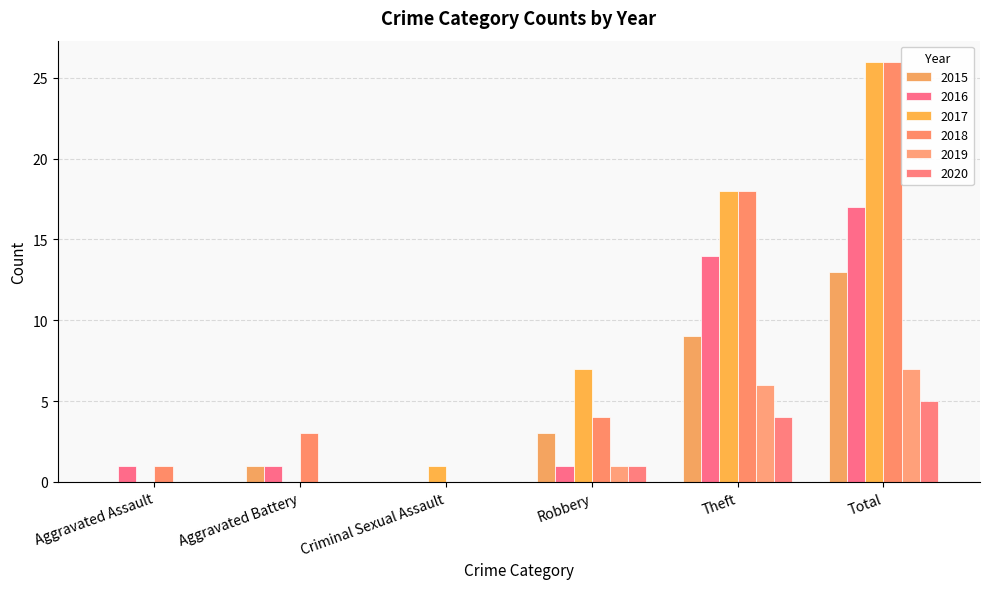

Reading left to right, extract all data points from this chart.

2015: Aggravated Assault=0	Aggravated Battery=1	Criminal Sexual Assault=0	Robbery=3	Theft=9	Total=13
2016: Aggravated Assault=1	Aggravated Battery=1	Criminal Sexual Assault=0	Robbery=1	Theft=14	Total=17
2017: Aggravated Assault=0	Aggravated Battery=0	Criminal Sexual Assault=1	Robbery=7	Theft=18	Total=26
2018: Aggravated Assault=1	Aggravated Battery=3	Criminal Sexual Assault=0	Robbery=4	Theft=18	Total=26
2019: Aggravated Assault=0	Aggravated Battery=0	Criminal Sexual Assault=0	Robbery=1	Theft=6	Total=7
2020: Aggravated Assault=0	Aggravated Battery=0	Criminal Sexual Assault=0	Robbery=1	Theft=4	Total=5